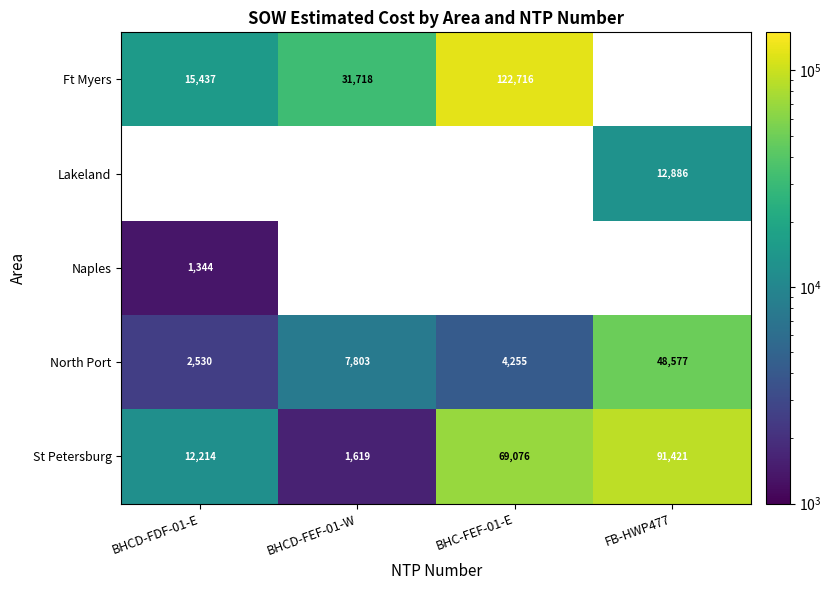

Read the North Port value at FB-HWP477, to the nearest 100.

48600